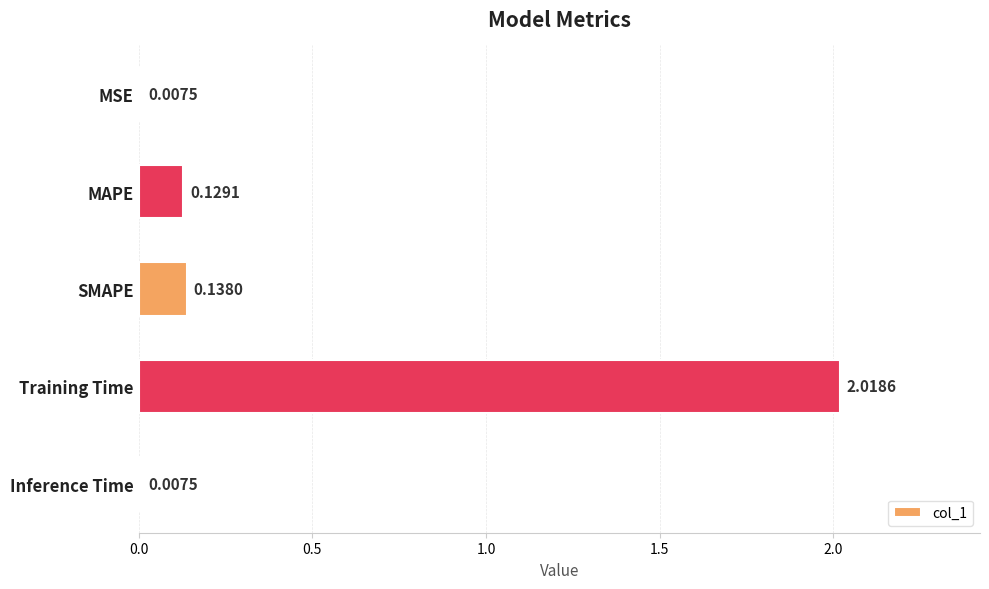

Are the bars horizontal?

Yes